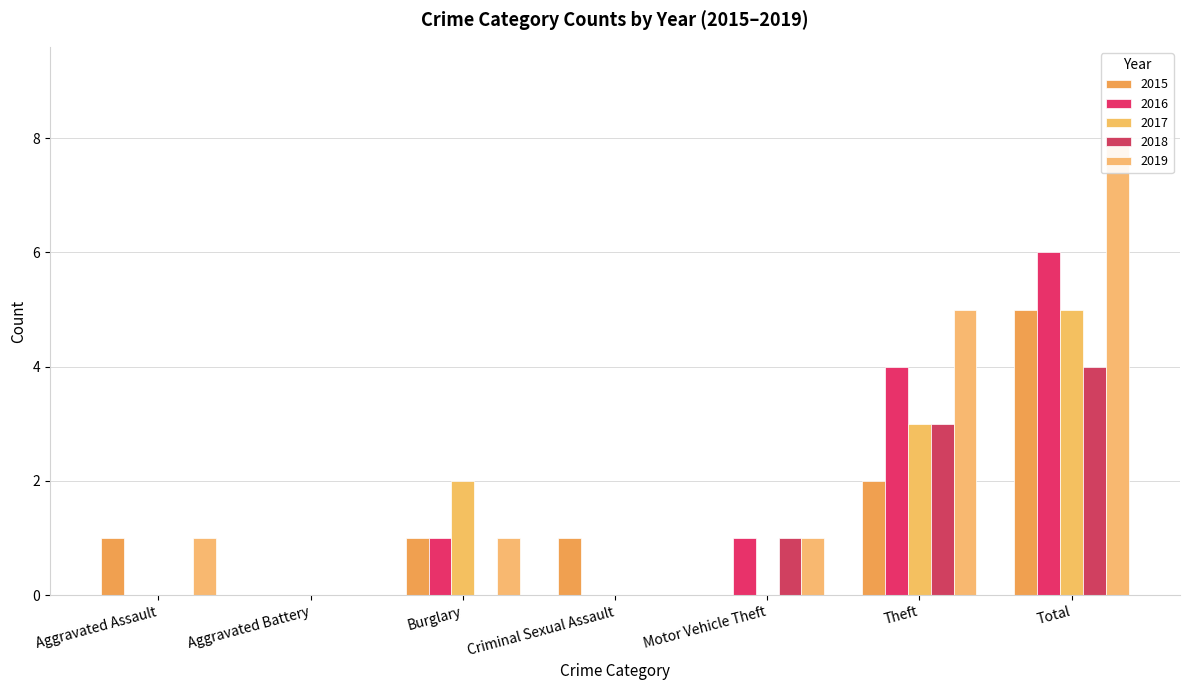

At how many categories does at least one series exceed 4?

2